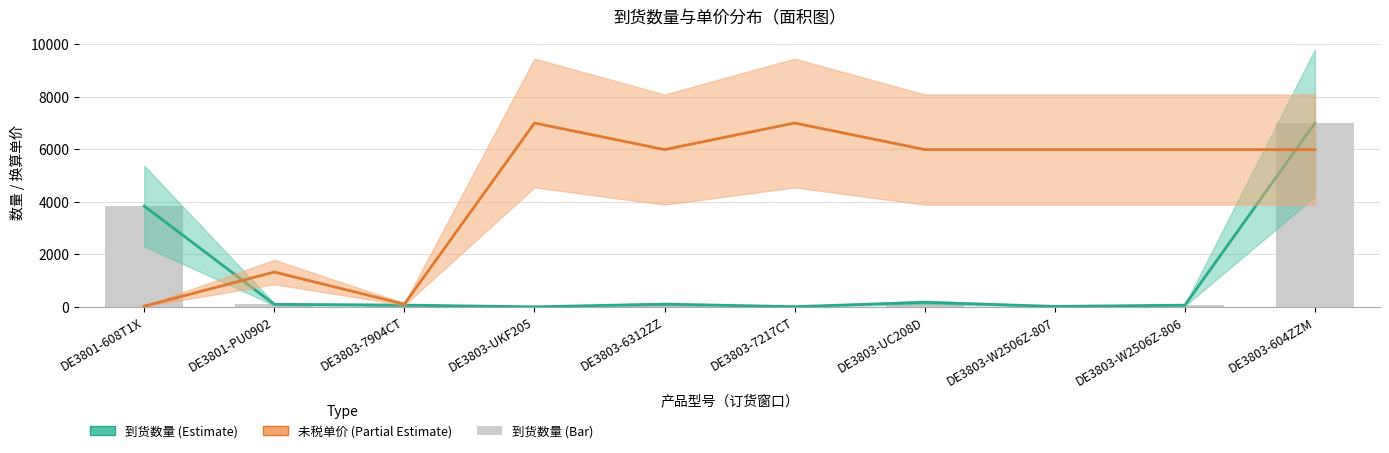

The value of 到货数量 at DE3803-UC208D is 176.0. True or false?

True